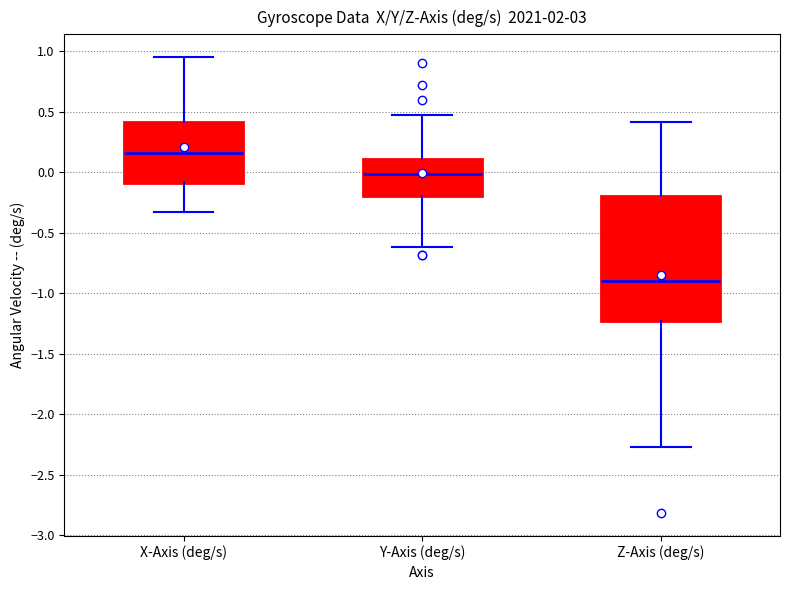

Which box has the highest median line?

X-Axis (deg/s)